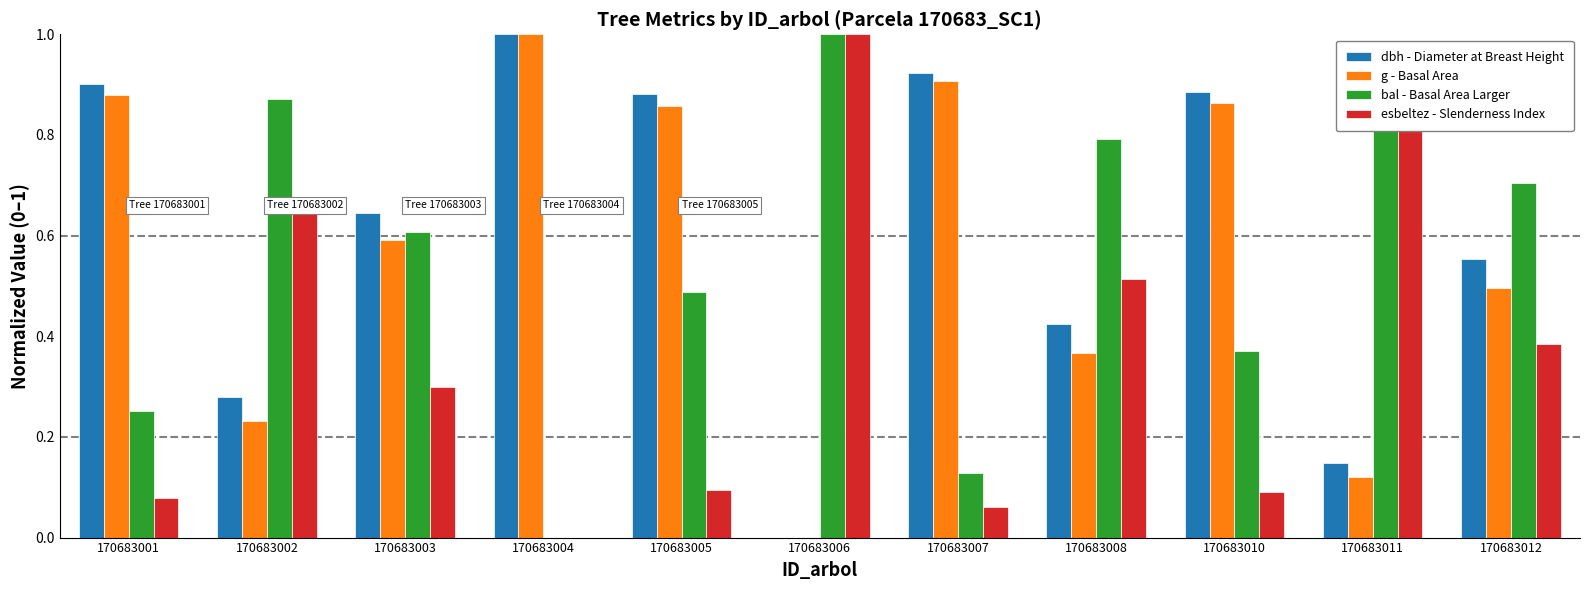

What is the sum of the dbh - Diameter at Breast Height values at 170683010 and 170683001?

1.8